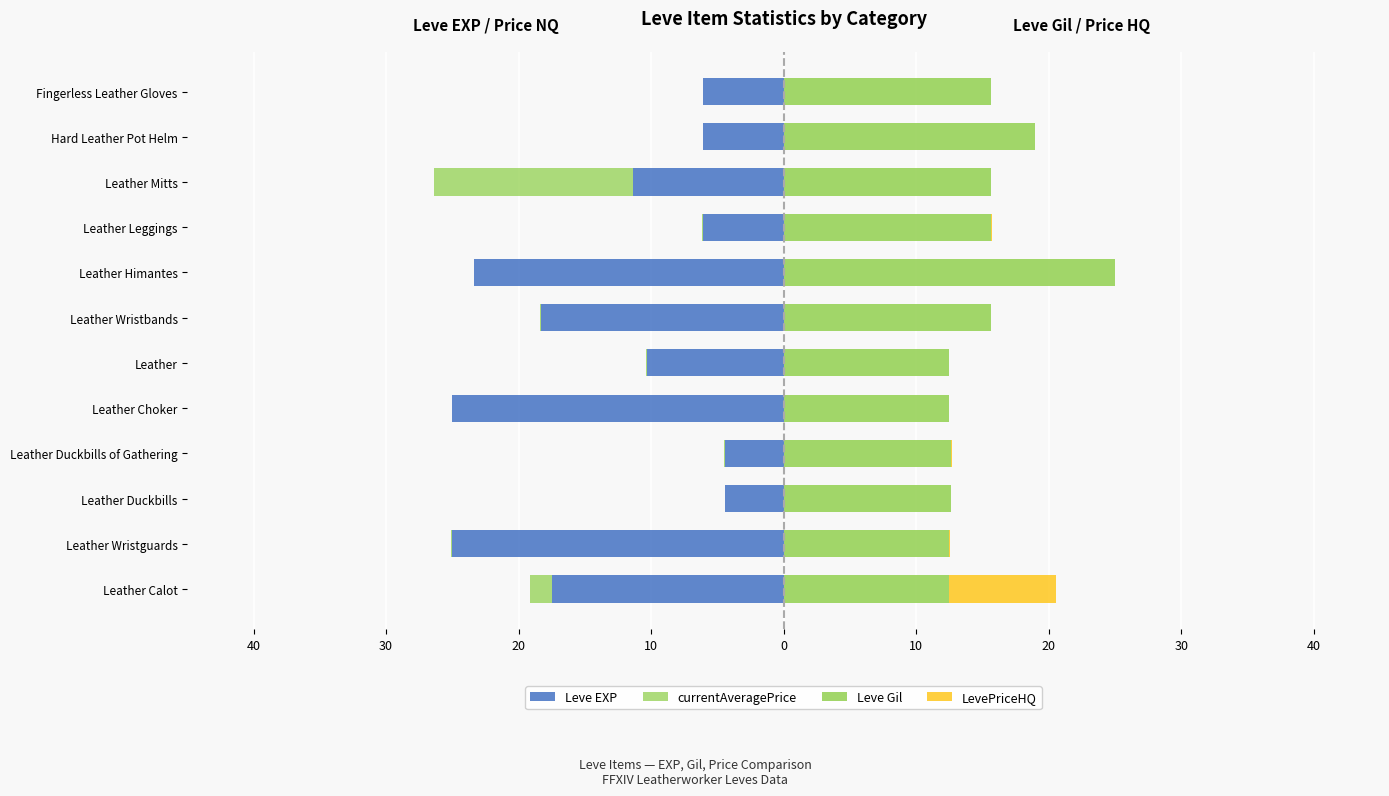

Reading left to right, extract all data points from this chart.

Leve EXP: -17.5	-25.0	-4.4	-4.4	-25.0	-10.3	-18.3	-23.3	-6.1	-11.4	-6.1	-6.1
currentAveragePrice: -1.6	-0.1	-0.0	-0.1	0.0	-0.1	-0.0	-0.0	-0.0	-15.0	0.0	0.0
Leve Gil: 12.5	12.5	12.6	12.6	12.5	12.5	15.6	25.0	15.6	15.6	19.0	15.6
LevePriceHQ: 8.0	0.1	0.0	0.1	0.0	0.0	0.0	0.0	0.1	0.0	0.0	0.0